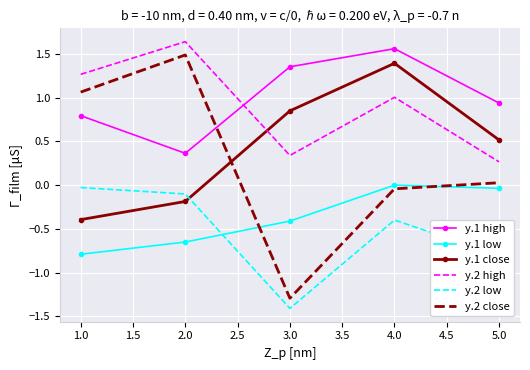

At 2.0, list the series in order from smallest to largest.

y.1 low, y.1 close, y.2 low, y.1 high, y.2 close, y.2 high